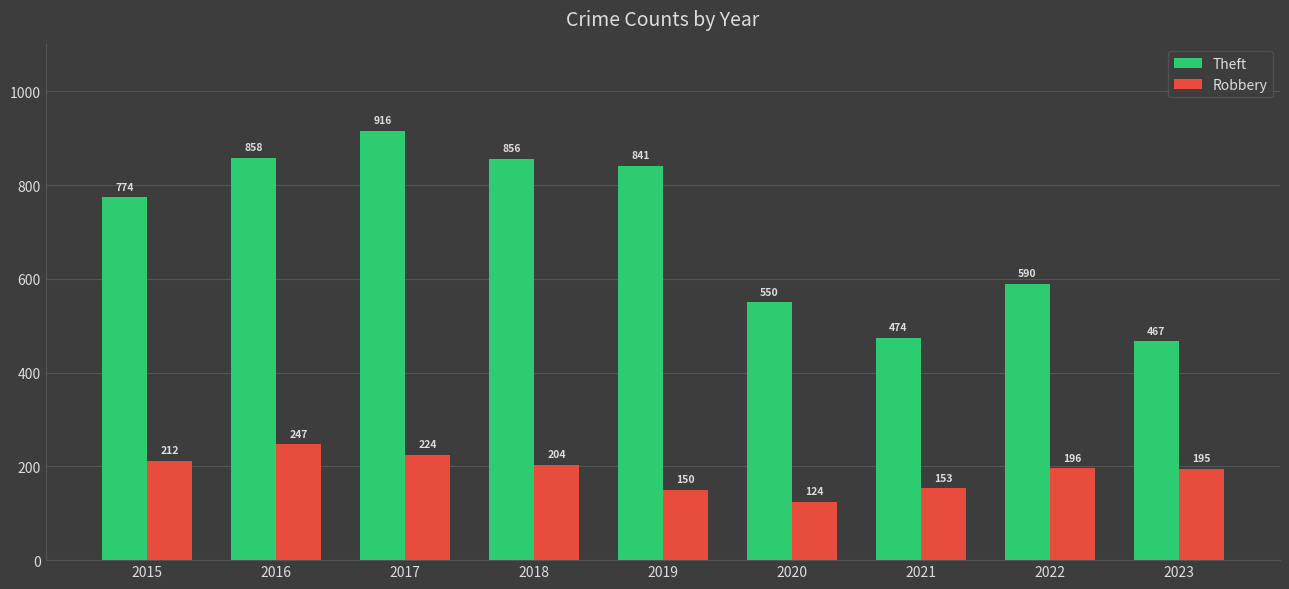

Reading right to left, what are all the values shown in this chart?

Theft: 2023=467	2022=590	2021=474	2020=550	2019=841	2018=856	2017=916	2016=858	2015=774
Robbery: 2023=195	2022=196	2021=153	2020=124	2019=150	2018=204	2017=224	2016=247	2015=212